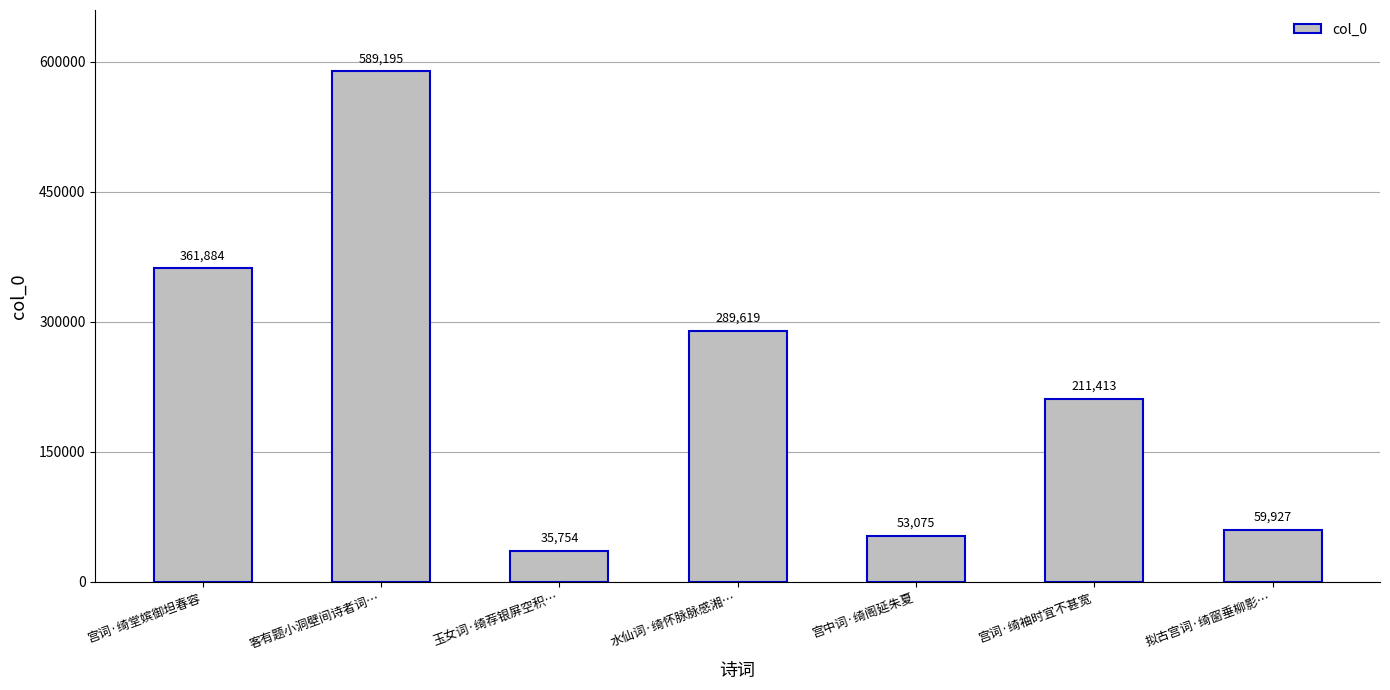

What is the value of the 7th bar from the left?

59927